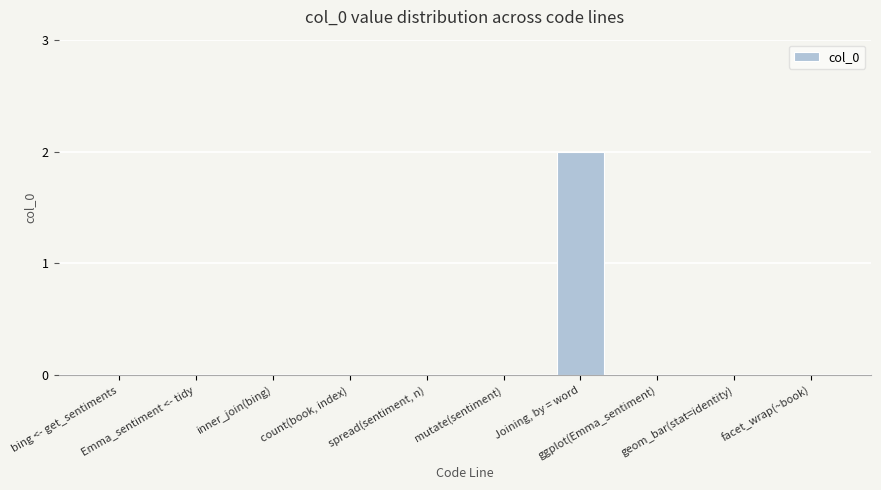

True or false: the data shows -1 at facet_wrap(~book).

False